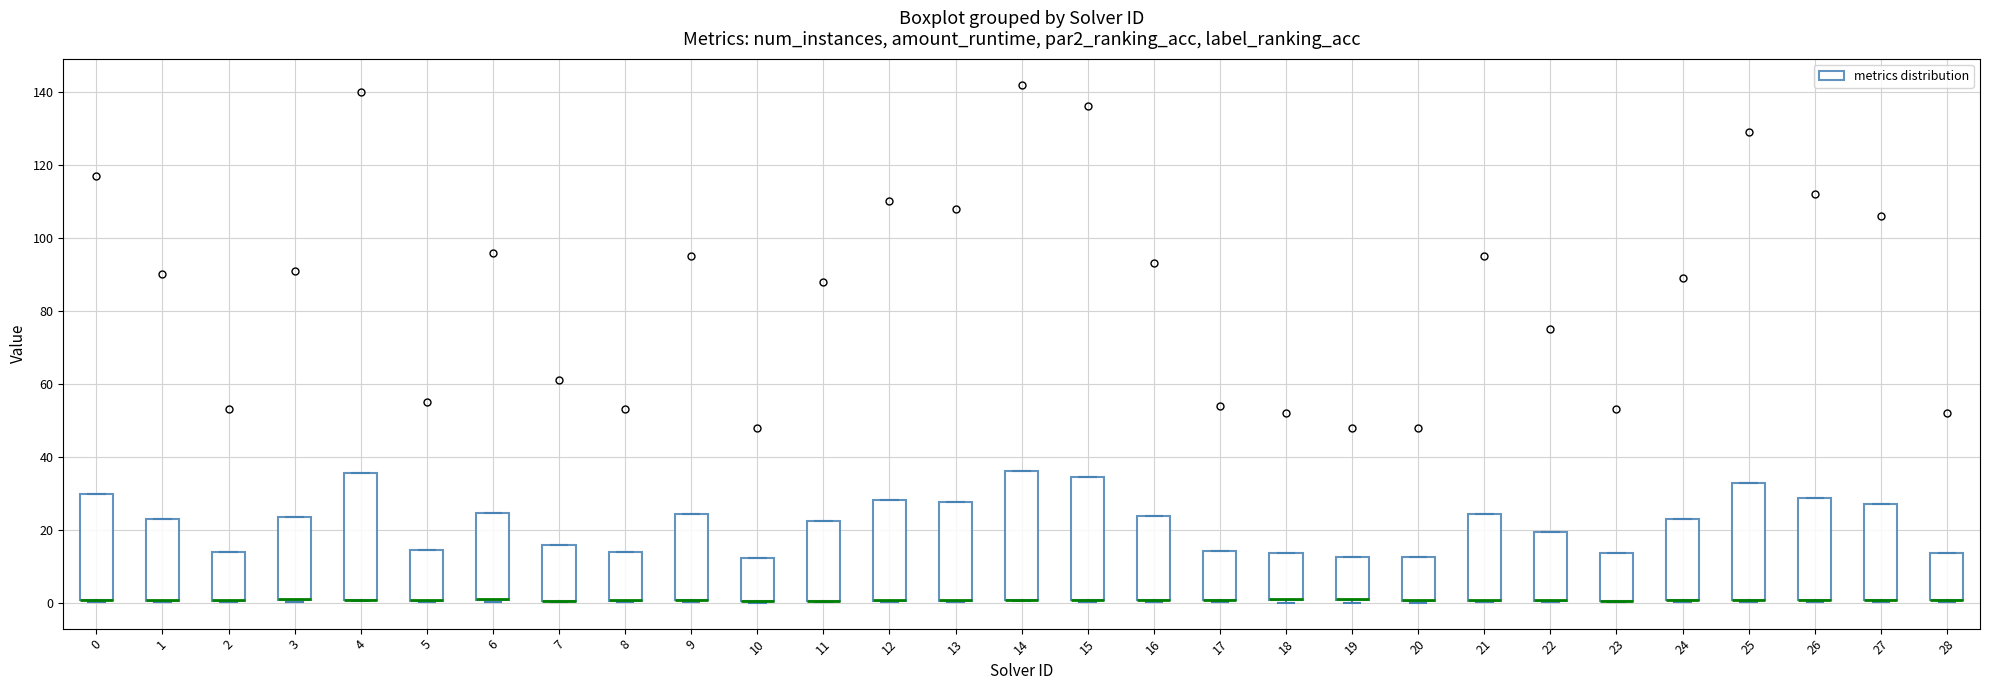

Reading left to right, transcribe this box plot: for each box, give where its median line is, the range the box spans, and where its two whiskers end, as read against the y-axis. The values are not printed on the chart, so give them approximately, as read against the axis.

0: median 0 (drawn on the box's lower edge), box 0 to 30, whiskers 0 to 30
1: median 0 (drawn on the box's lower edge), box 0 to 24, whiskers 0 to 24
2: median 0 (drawn on the box's lower edge), box 0 to 14, whiskers 0 to 14
3: median 0 (drawn on the box's lower edge), box 0 to 24, whiskers 0 to 24
4: median 0 (drawn on the box's lower edge), box 0 to 36, whiskers 0 to 36
5: median 0 (drawn on the box's lower edge), box 0 to 14, whiskers 0 to 14
6: median 0 (drawn on the box's lower edge), box 0 to 24, whiskers 0 to 24
7: median 0 (drawn on the box's lower edge), box 0 to 16, whiskers 0 to 16
8: median 0 (drawn on the box's lower edge), box 0 to 14, whiskers 0 to 14
9: median 0 (drawn on the box's lower edge), box 0 to 24, whiskers 0 to 24
10: median 0 (drawn on the box's lower edge), box 0 to 12, whiskers 0 to 12
11: median 0 (drawn on the box's lower edge), box 0 to 22, whiskers 0 to 22
12: median 0 (drawn on the box's lower edge), box 0 to 28, whiskers 0 to 28
13: median 0 (drawn on the box's lower edge), box 0 to 28, whiskers 0 to 28
14: median 0 (drawn on the box's lower edge), box 0 to 36, whiskers 0 to 36
15: median 0 (drawn on the box's lower edge), box 0 to 34, whiskers 0 to 34
16: median 0 (drawn on the box's lower edge), box 0 to 24, whiskers 0 to 24
17: median 0 (drawn on the box's lower edge), box 0 to 14, whiskers 0 to 14
18: median 2 (drawn on the box's lower edge), box 0 to 14, whiskers 0 (just below the box's lower edge) to 14
19: median 0 (drawn on the box's lower edge), box 0 to 12, whiskers 0 (just below the box's lower edge) to 12
20: median 0 (drawn on the box's lower edge), box 0 to 12, whiskers 0 to 12
21: median 0 (drawn on the box's lower edge), box 0 to 24, whiskers 0 to 24
22: median 0 (drawn on the box's lower edge), box 0 to 20, whiskers 0 to 20
23: median 0 (drawn on the box's lower edge), box 0 to 14, whiskers 0 to 14
24: median 0 (drawn on the box's lower edge), box 0 to 22, whiskers 0 to 22
25: median 0 (drawn on the box's lower edge), box 0 to 32, whiskers 0 to 32
26: median 0 (drawn on the box's lower edge), box 0 to 28, whiskers 0 to 28
27: median 0 (drawn on the box's lower edge), box 0 to 28, whiskers 0 to 28
28: median 0 (drawn on the box's lower edge), box 0 to 14, whiskers 0 to 14